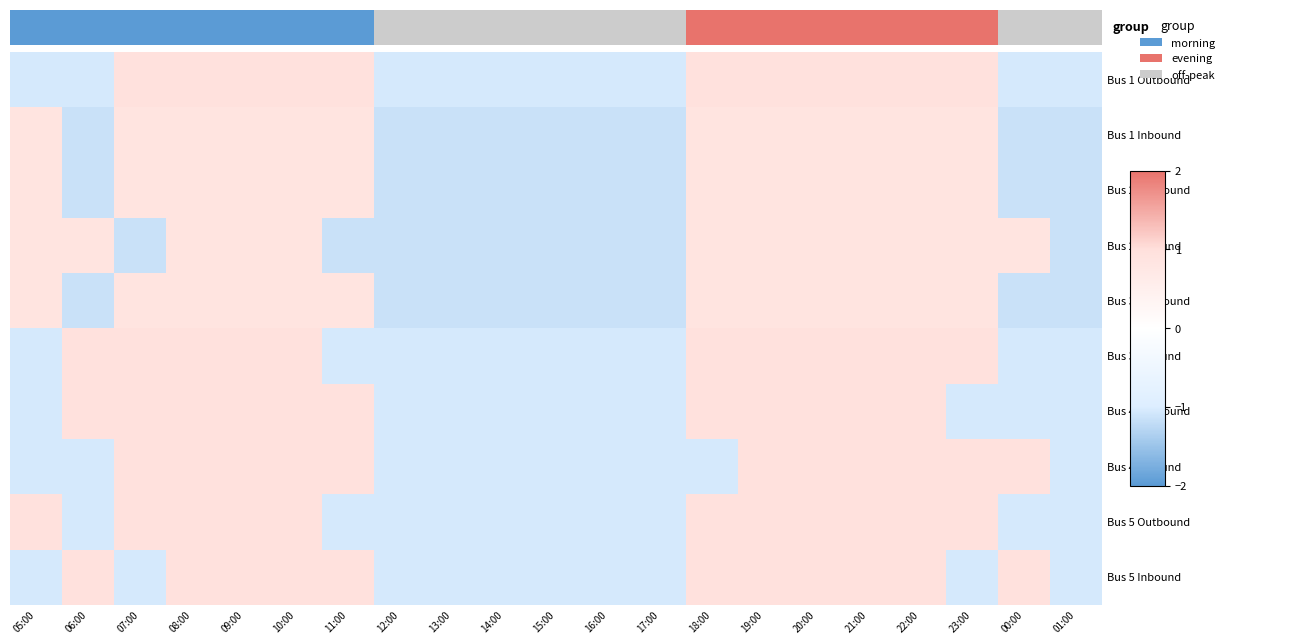

How many values in Bus 3 Outbound are below zero?

9